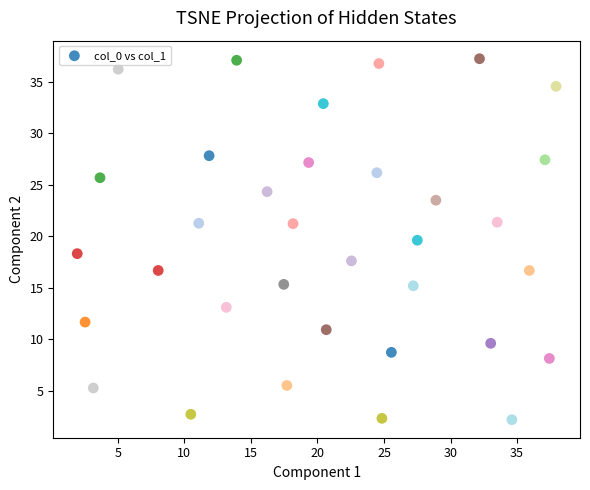

What is the range of Y values (max minus min)?

35.1